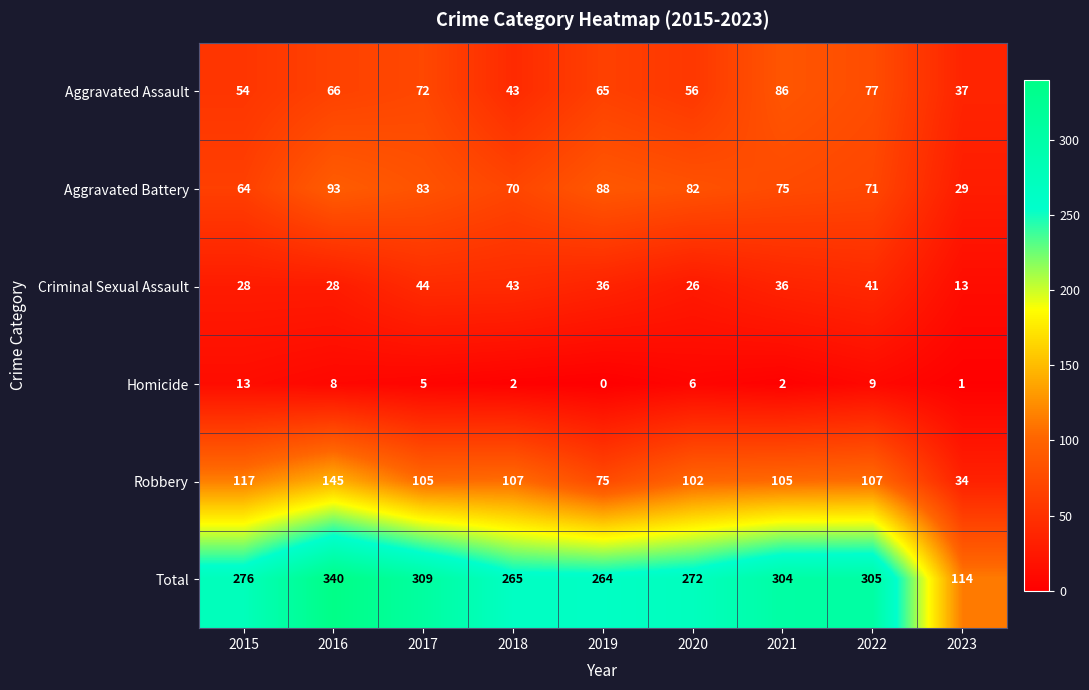

Rank the categories by Aggravated Assault value from lowest to highest.

2023, 2018, 2015, 2020, 2019, 2016, 2017, 2022, 2021